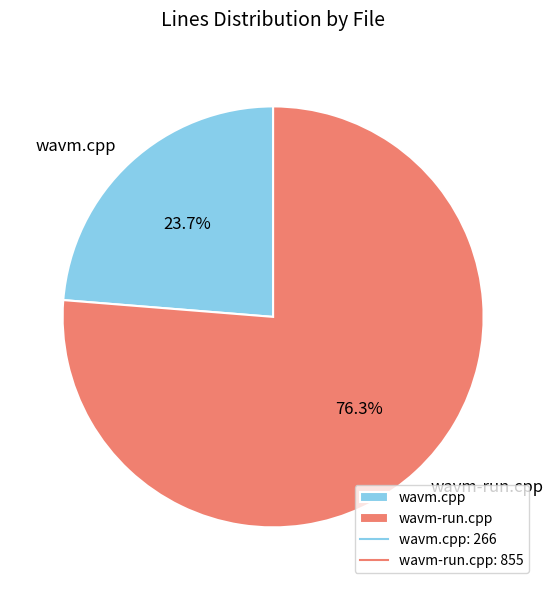

The wavm-run.cpp slice represents 67% of the pie. True or false?

False